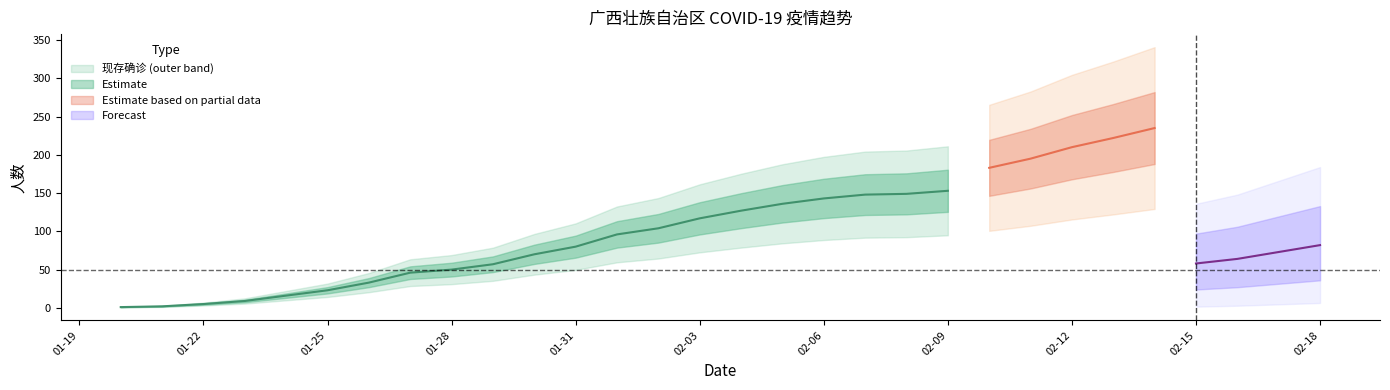

At how many categories does at least one series exceed 48?

22